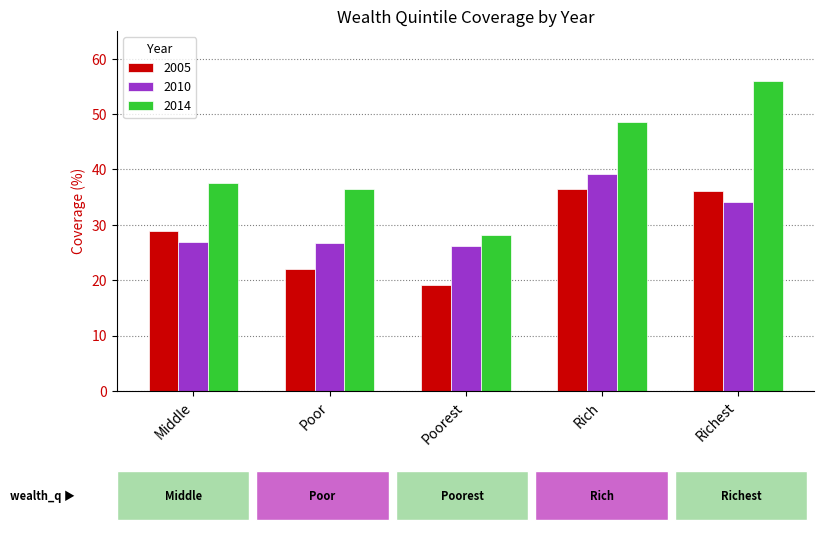

The 2014 series shows 48.6 at Rich. True or false?

True